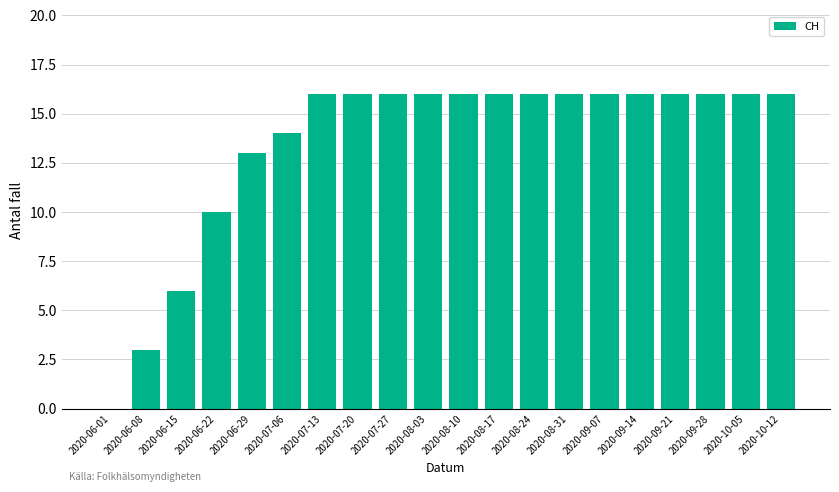

What is the change in value from 2020-06-01 to 2020-08-03?

+16